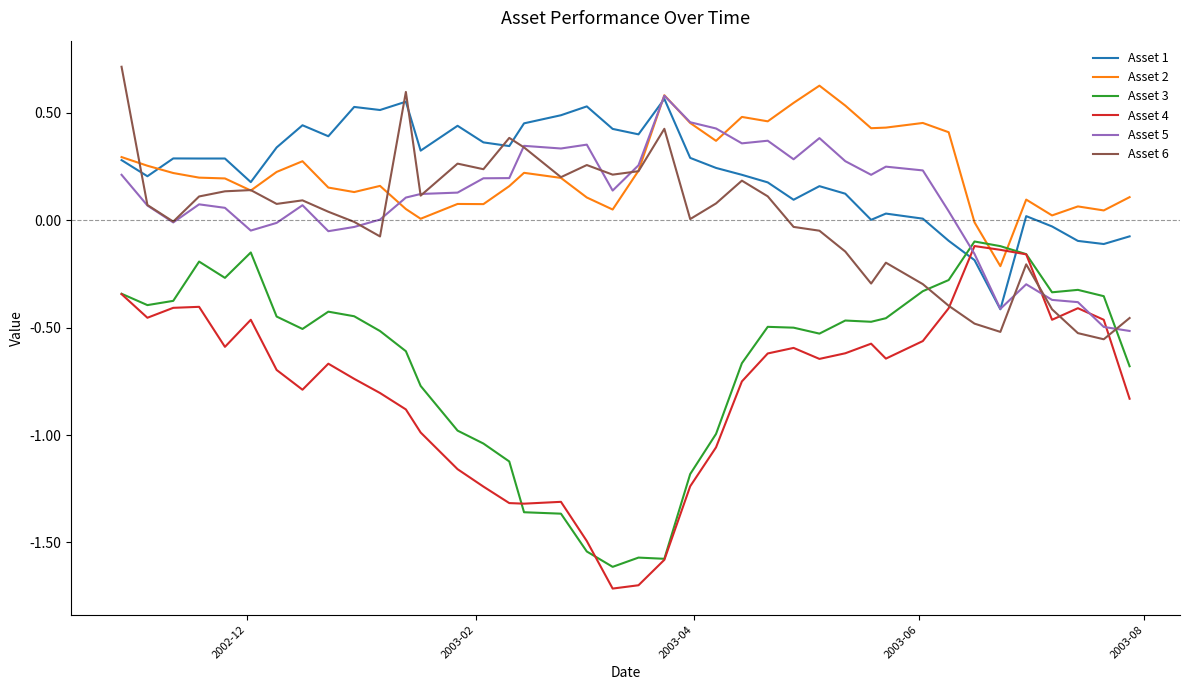

Which series has the largest range (max minus min)?

Asset 4